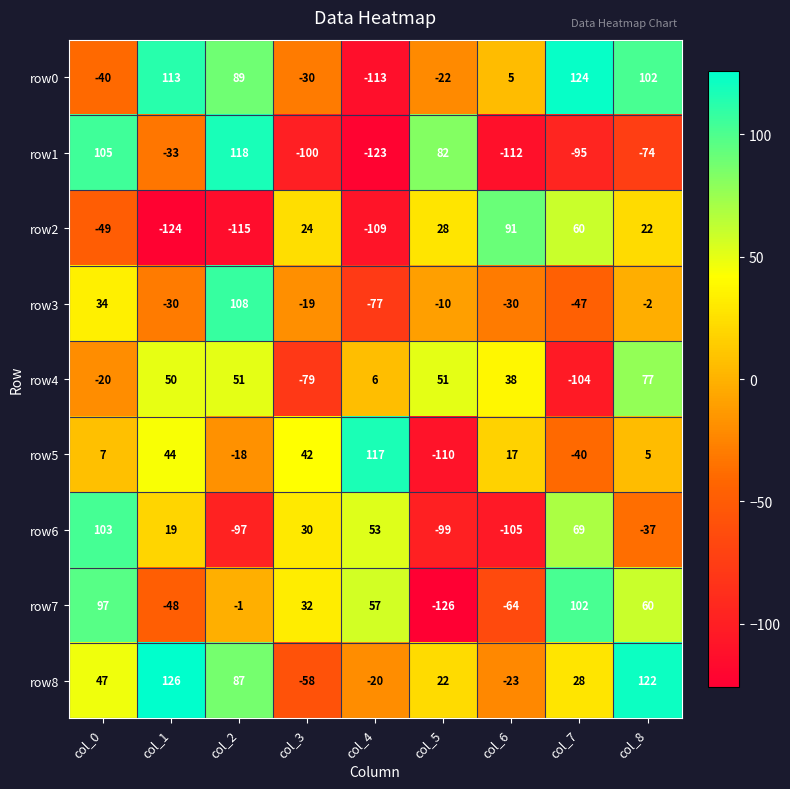

Which series has the largest range (max minus min)?

row1